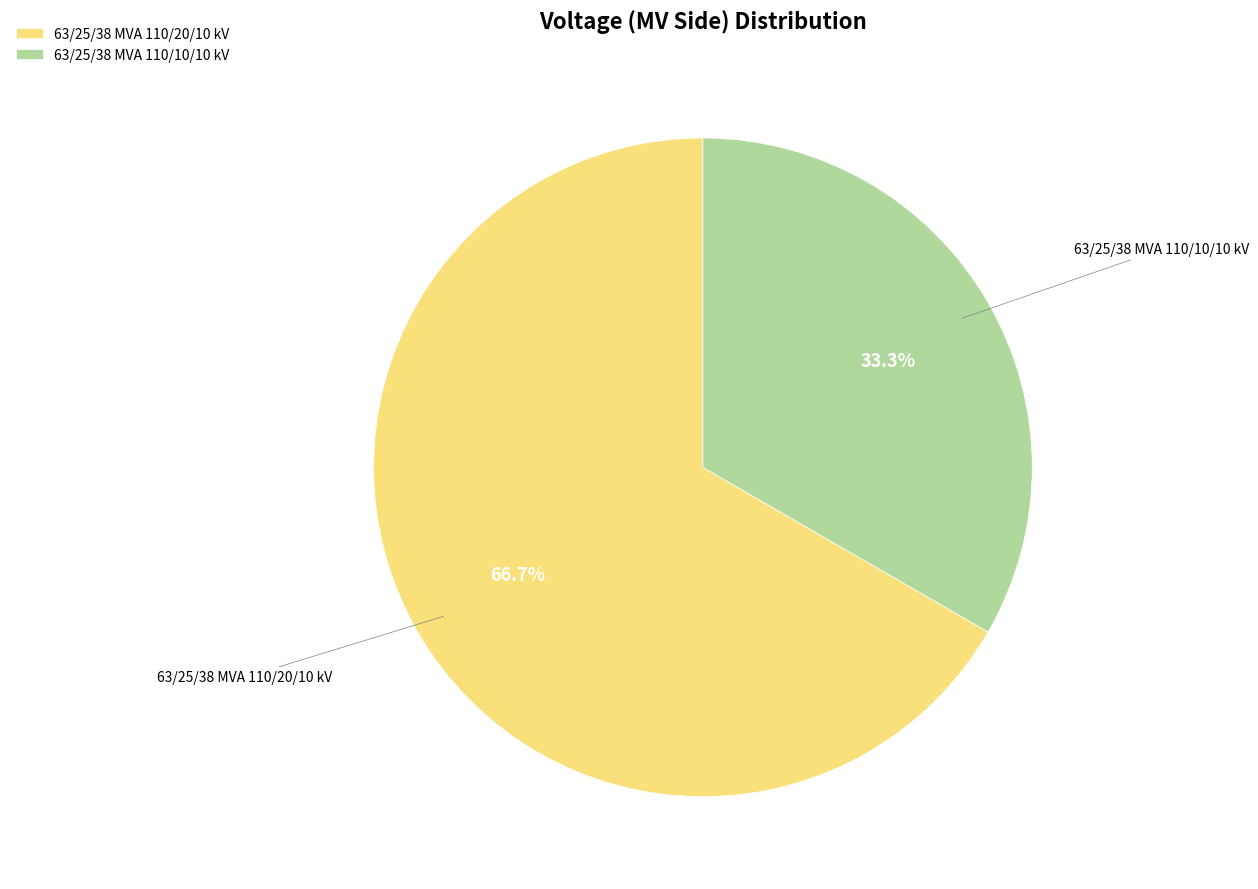

Rank the categories by value from lowest to highest.

63/25/38 MVA 110/10/10 kV, 63/25/38 MVA 110/20/10 kV